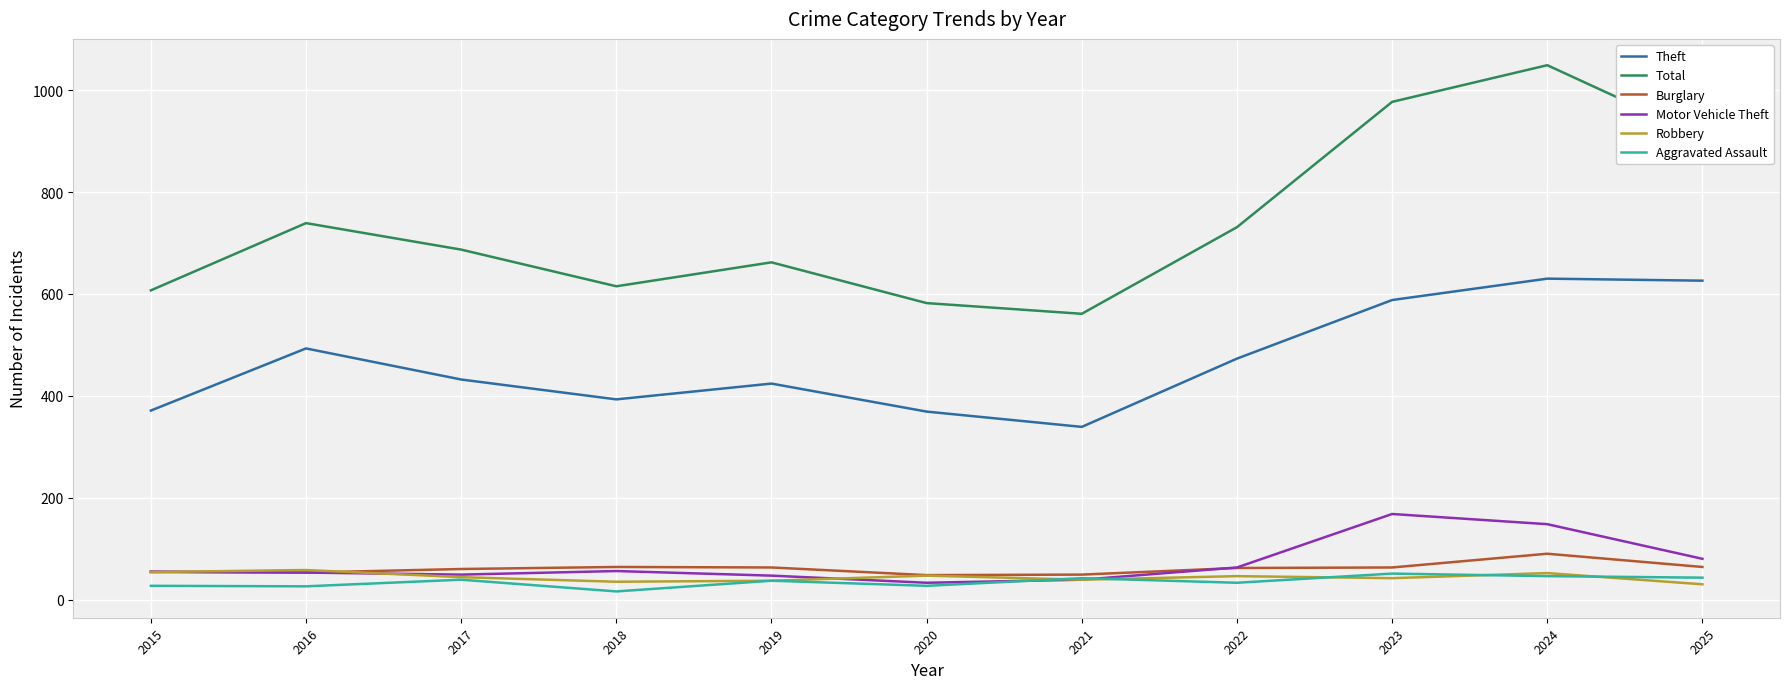

Which series has the largest range (max minus min)?

Total